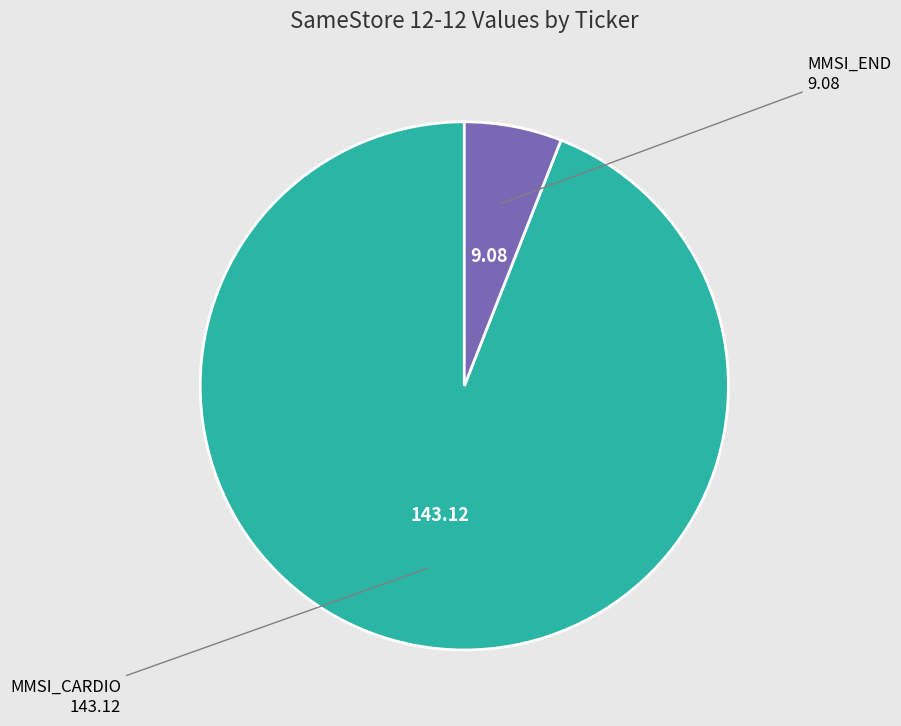

Is there a majority slice in this chart?

Yes